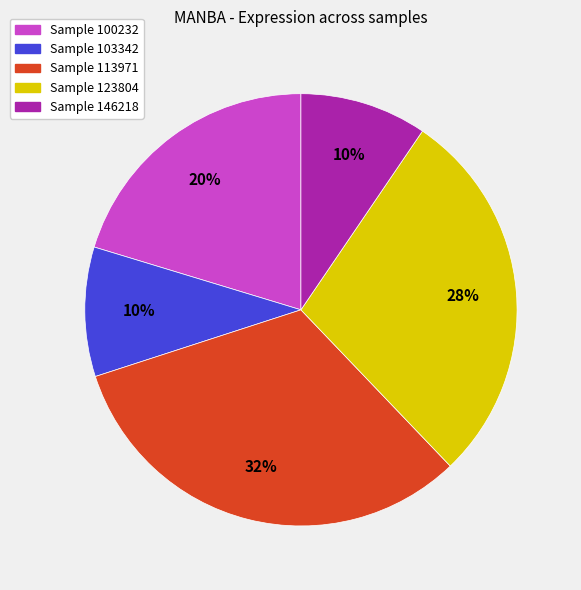

Which category has the biggest portion of the pie?

Sample 113971